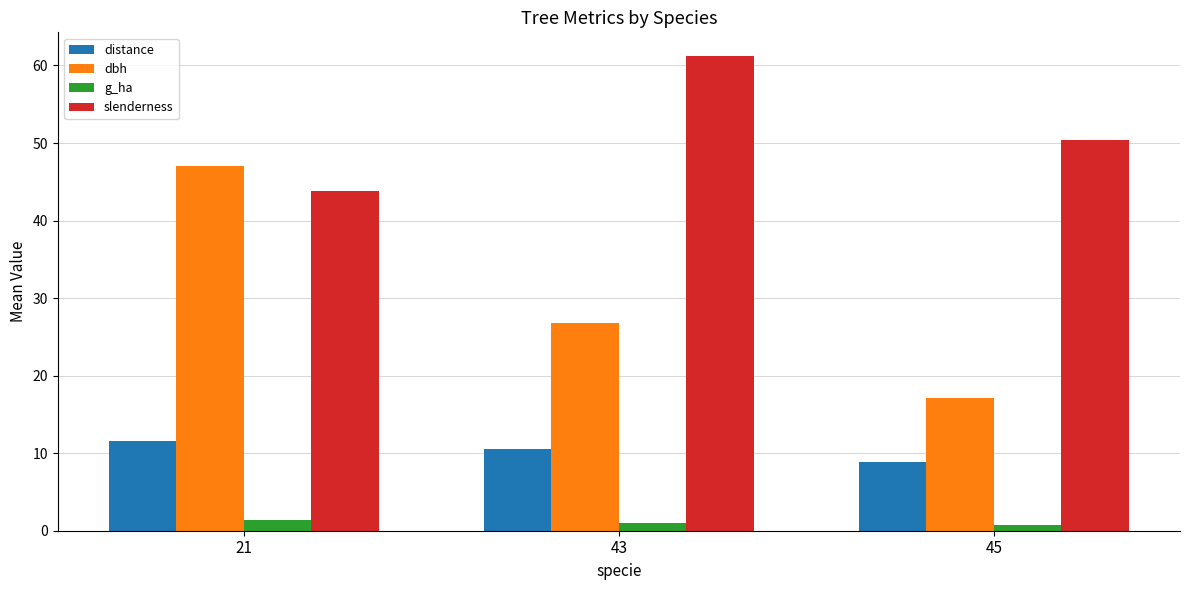

Which series has the largest range (max minus min)?

dbh